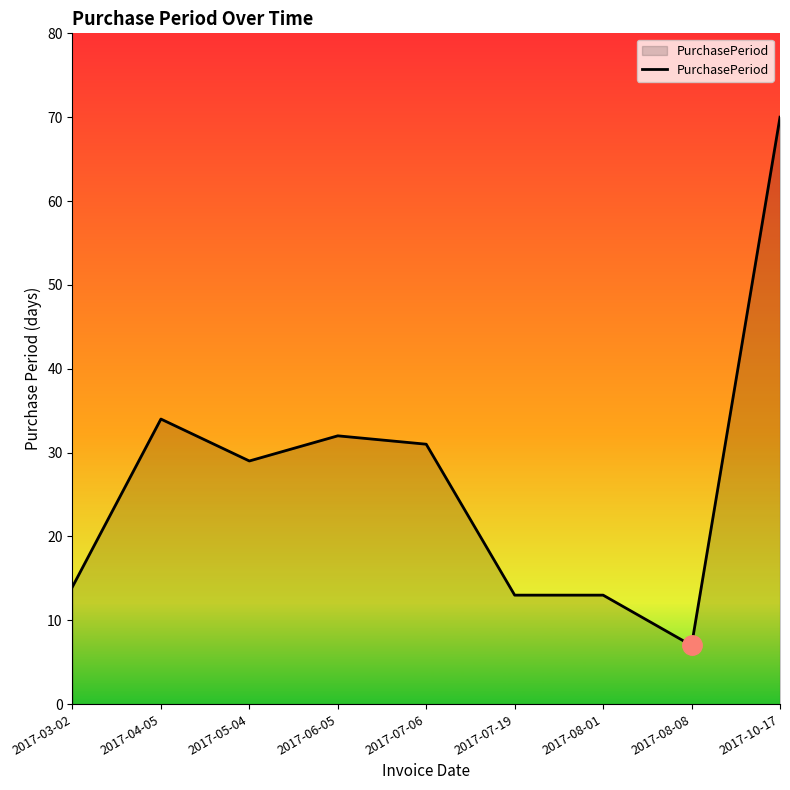

What is the change in value from 2017-04-05 to 2017-07-19?

-21